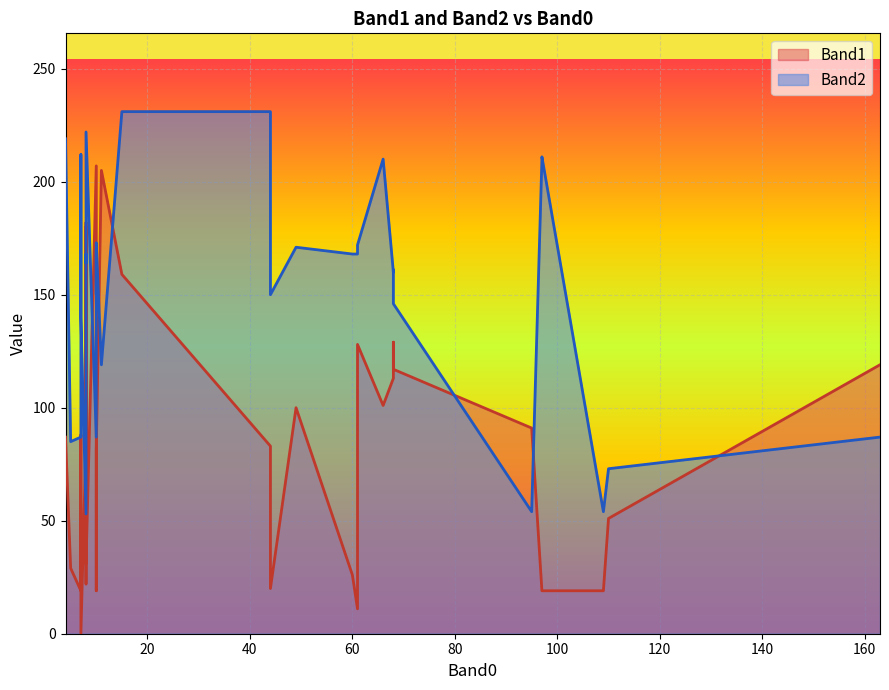

Which series has the widest spread of values?

Band1